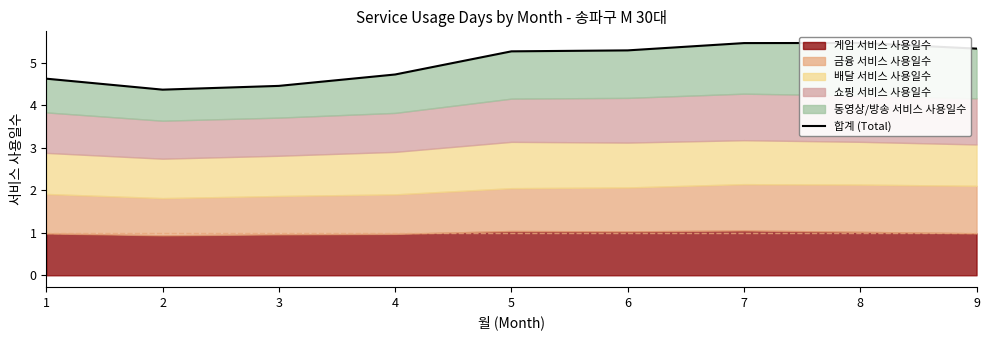

Reading left to right, extract all data points from this chart.

4.6	4.4	4.5	4.7	5.3	5.3	5.5	5.5	5.3